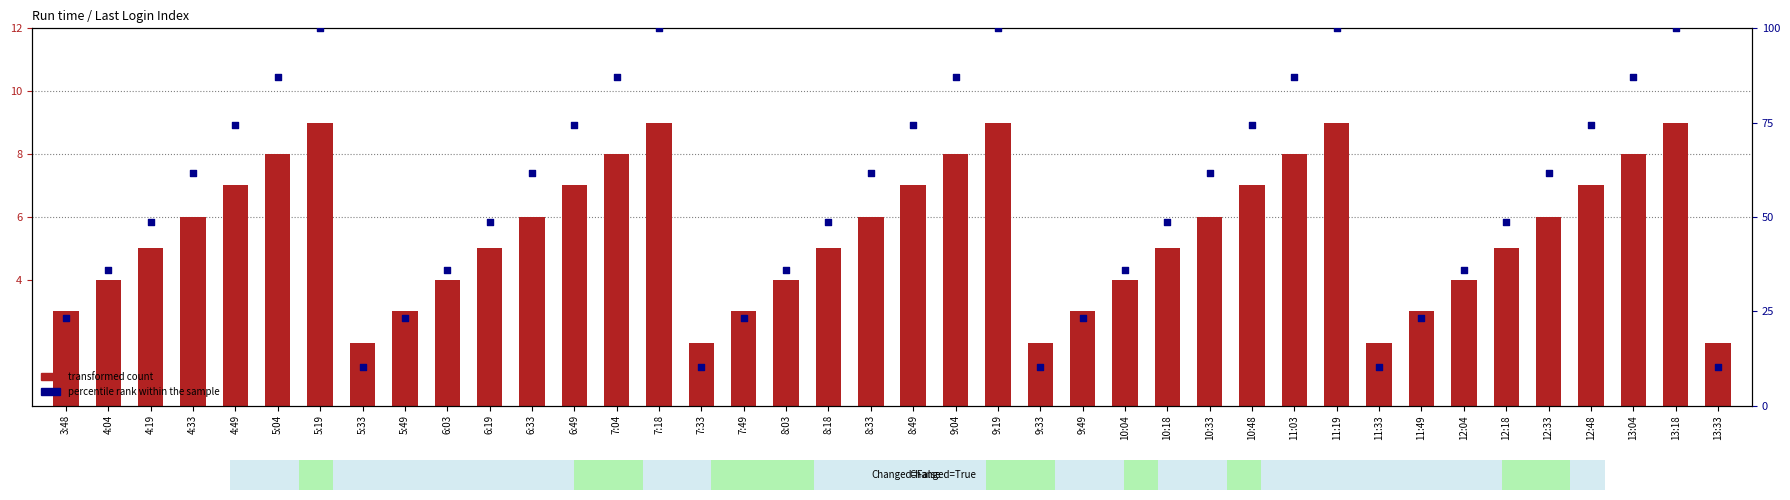

Is the value of transformed count at 11:49 greater than the value of percentile rank within the sample at 8:33?

No